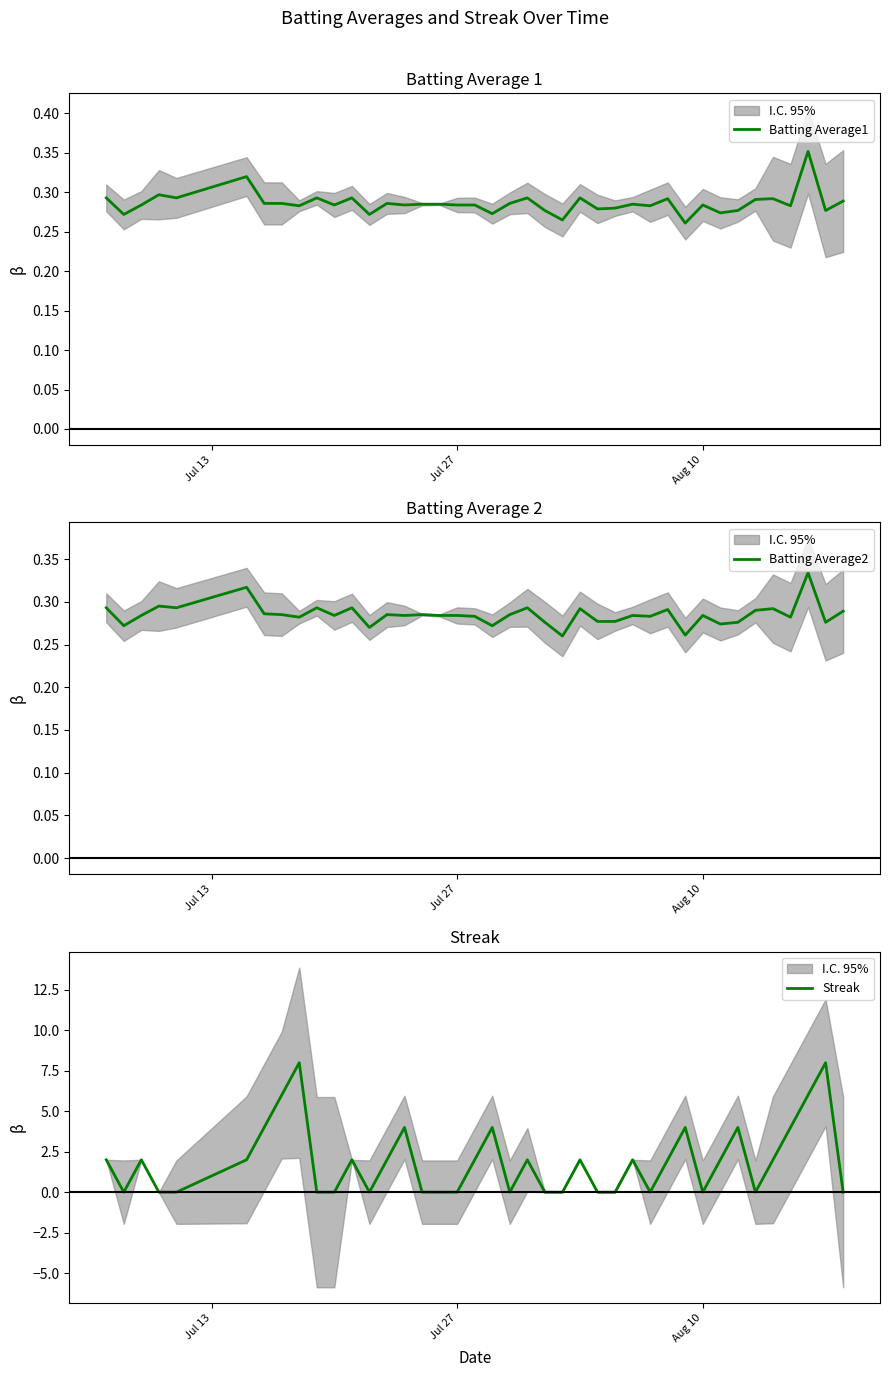

How many Batting Average2 values are between 0 and 1?

40